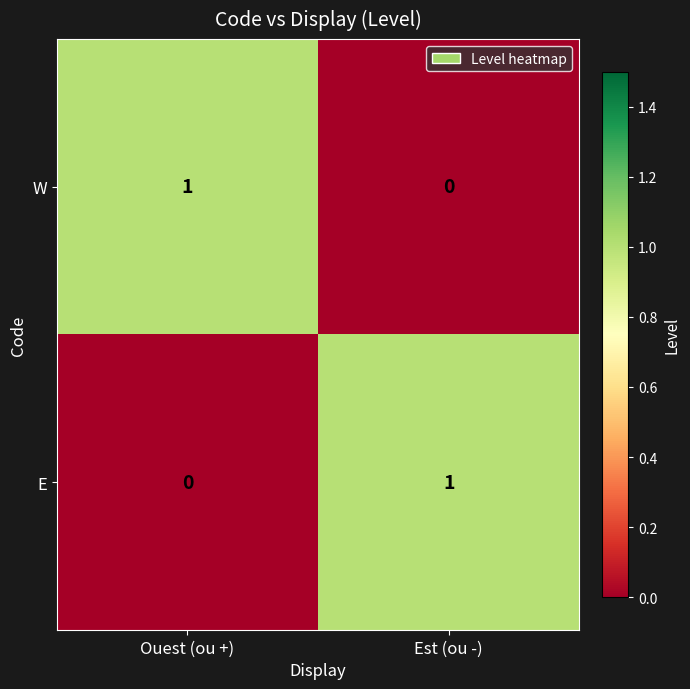

At which label does W reach its minimum?

Est (ou -)